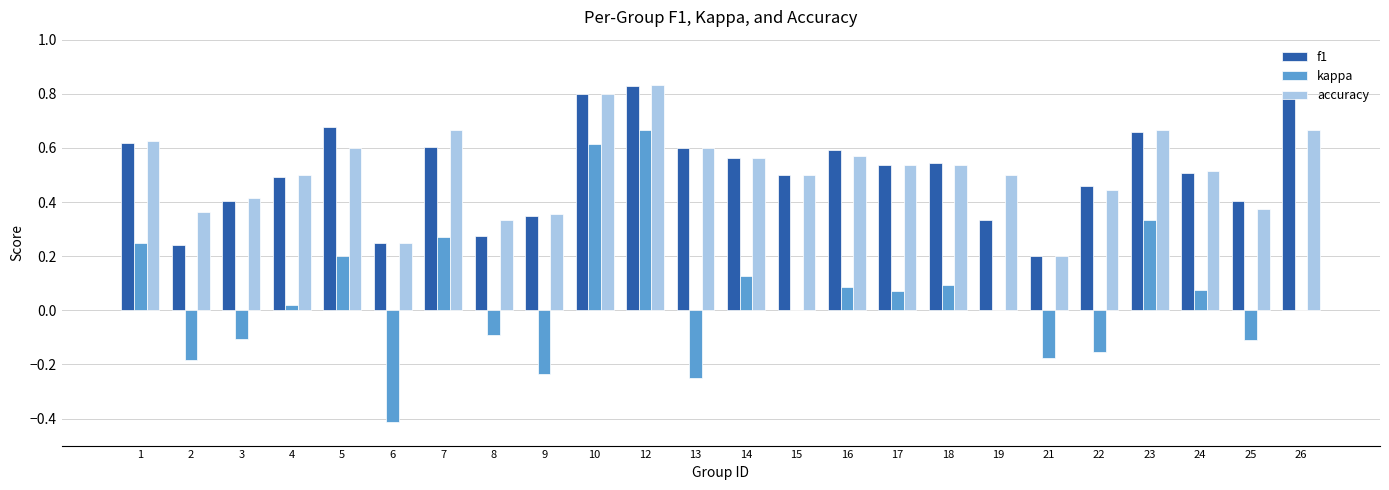

How many categories are shown in the chart?

24